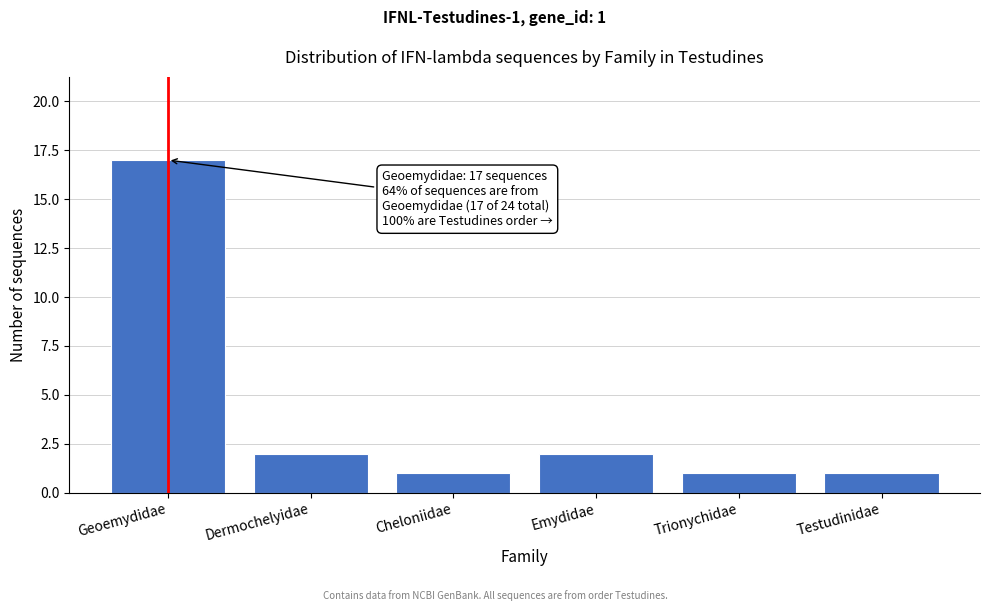

Reading left to right, transcribe all the data shown in this chart.

Geoemydidae=17	Dermochelyidae=2	Cheloniidae=1	Emydidae=2	Trionychidae=1	Testudinidae=1